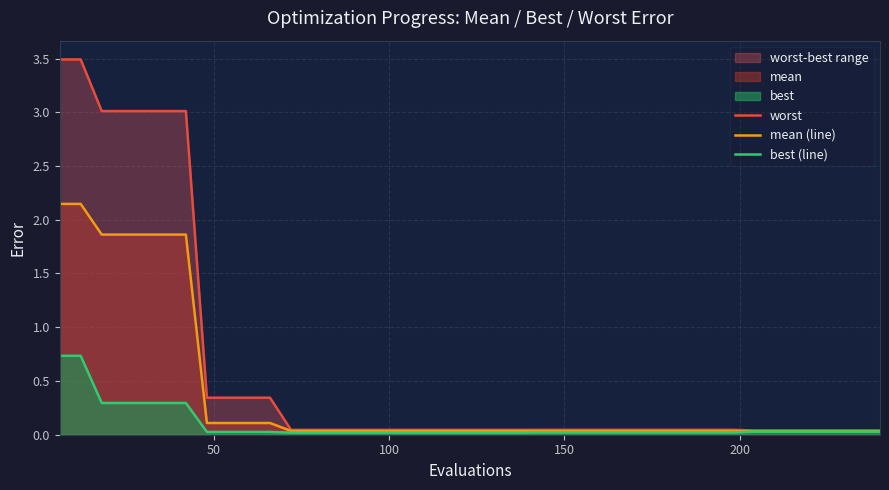

Reading left to right, list all the values displayed in this chart.

worst: 3.5	3.5	3.0	3.0	3.0	3.0	3.0	0.3	0.3	0.3	0.3	0.0	0.0	0.0	0.0	0.0	0.0	0.0	0.0	0.0	0.0	0.0	0.0	0.0	0.0	0.0	0.0	0.0	0.0	0.0	0.0	0.0	0.0	0.0	0.0	0.0	0.0	0.0	0.0	0.0
mean (line): 2.1	2.1	1.9	1.9	1.9	1.9	1.9	0.1	0.1	0.1	0.1	0.0	0.0	0.0	0.0	0.0	0.0	0.0	0.0	0.0	0.0	0.0	0.0	0.0	0.0	0.0	0.0	0.0	0.0	0.0	0.0	0.0	0.0	0.0	0.0	0.0	0.0	0.0	0.0	0.0
best (line): 0.7	0.7	0.3	0.3	0.3	0.3	0.3	0.0	0.0	0.0	0.0	0.0	0.0	0.0	0.0	0.0	0.0	0.0	0.0	0.0	0.0	0.0	0.0	0.0	0.0	0.0	0.0	0.0	0.0	0.0	0.0	0.0	0.0	0.0	0.0	0.0	0.0	0.0	0.0	0.0